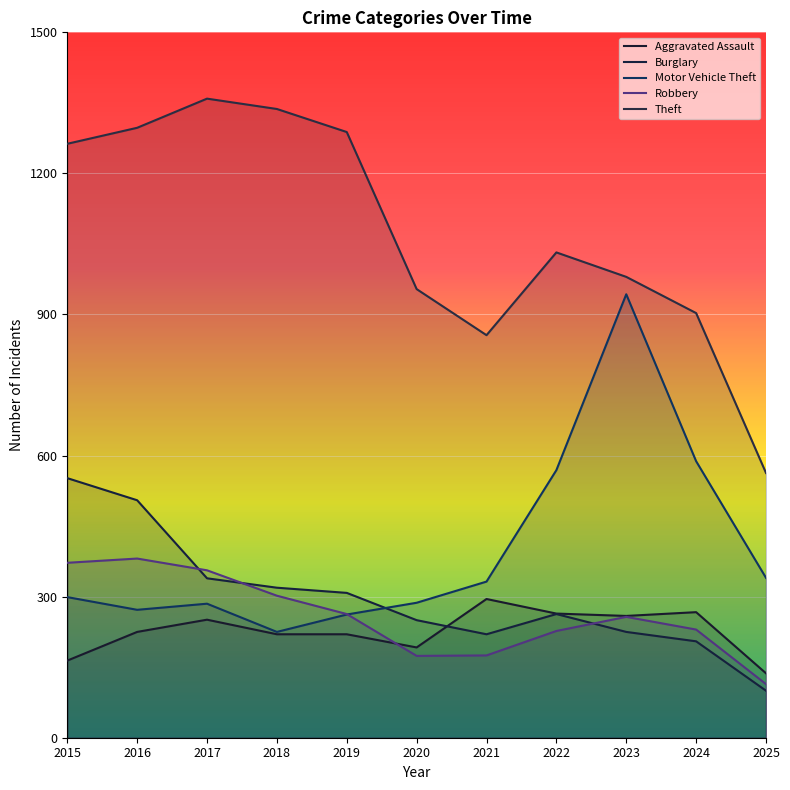

Which category has the lowest value across all series?

2025